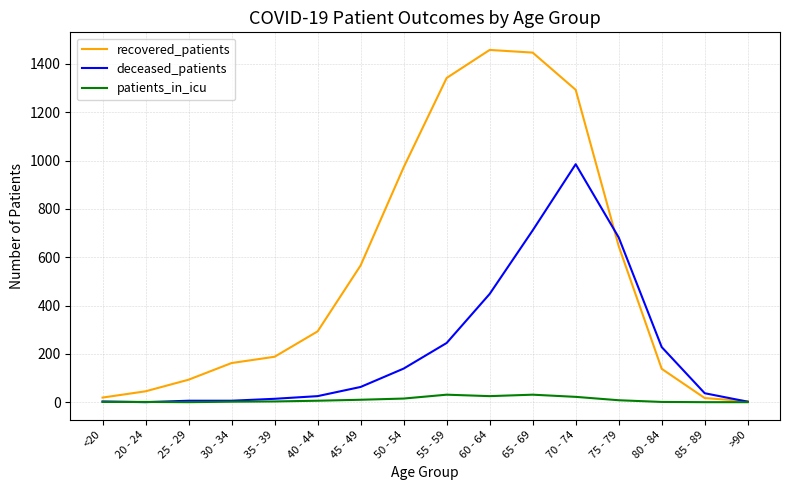

Rank the series at 65 - 69 from highest to lowest value.

recovered_patients, deceased_patients, patients_in_icu